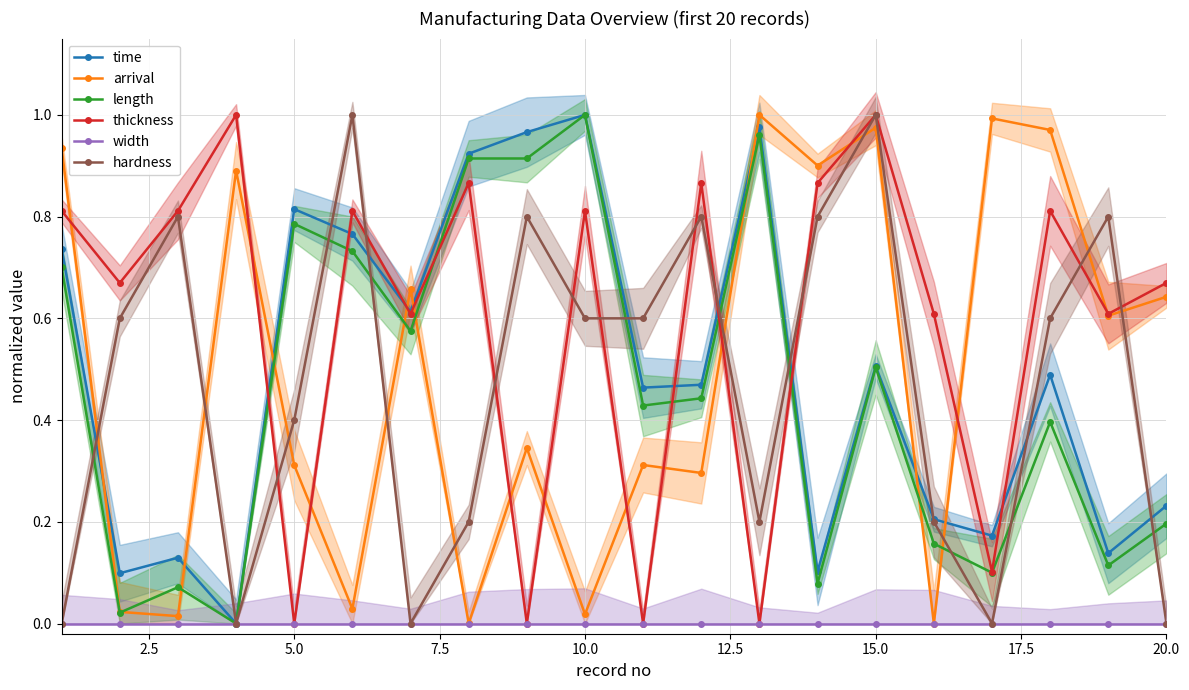

Is it true that thickness equals 0.2 at 18?

False